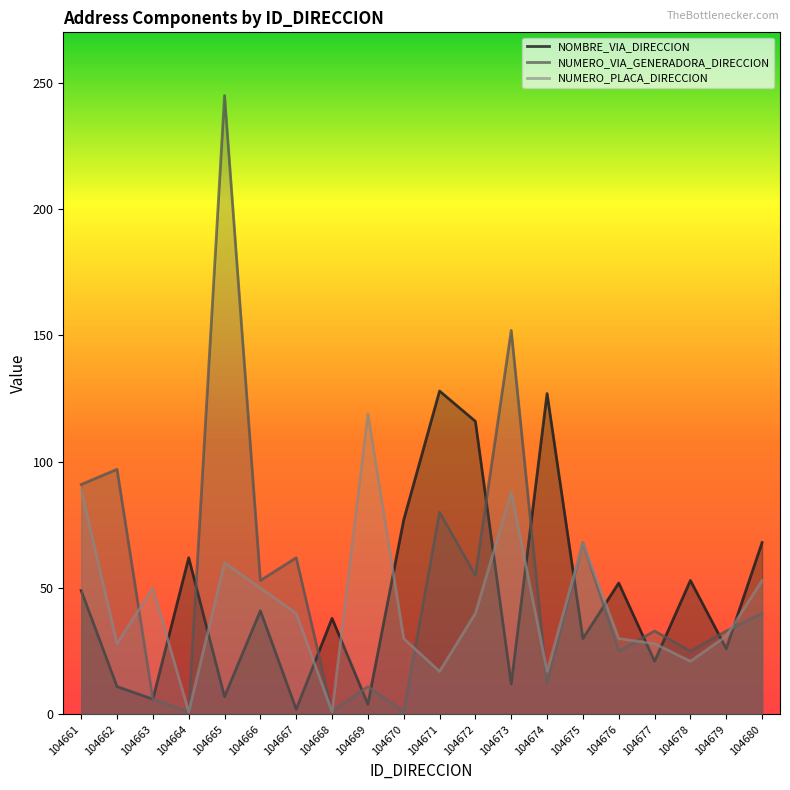

The NOMBRE_VIA_DIRECCION series shows 190 at 104674. True or false?

False